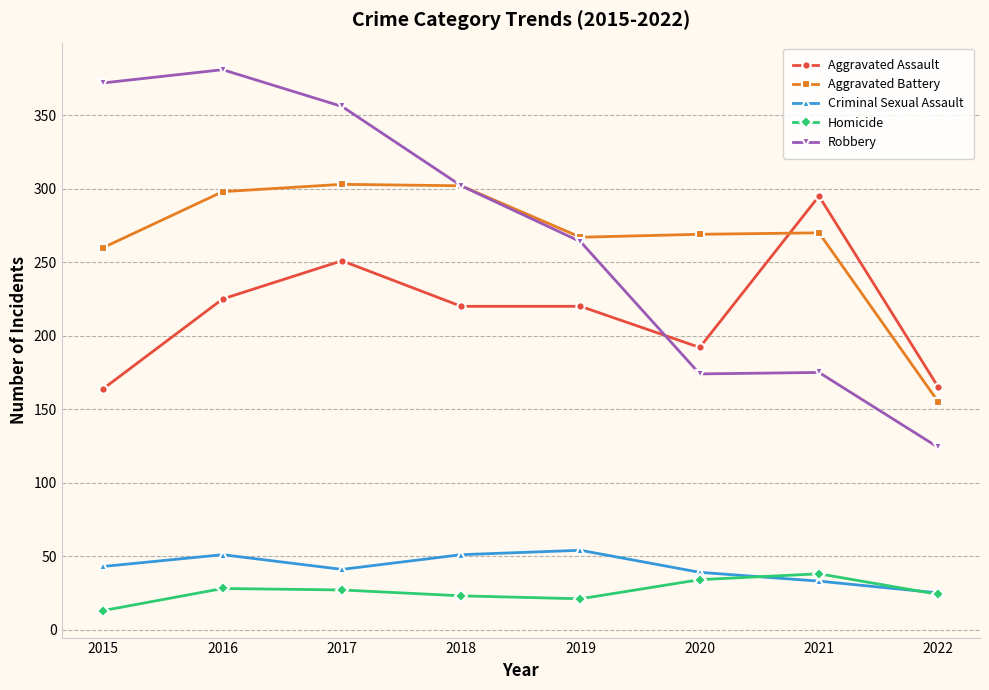

What are all the series names shown in the legend?

Aggravated Assault, Aggravated Battery, Criminal Sexual Assault, Homicide, Robbery